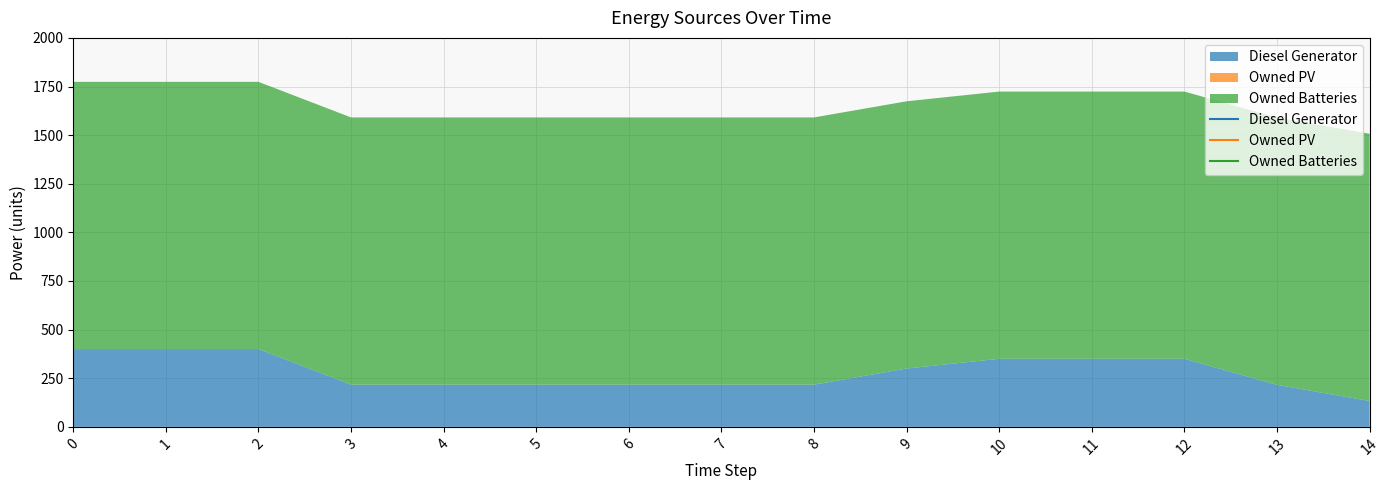

Which series has the largest total across all categories?

Owned Batteries